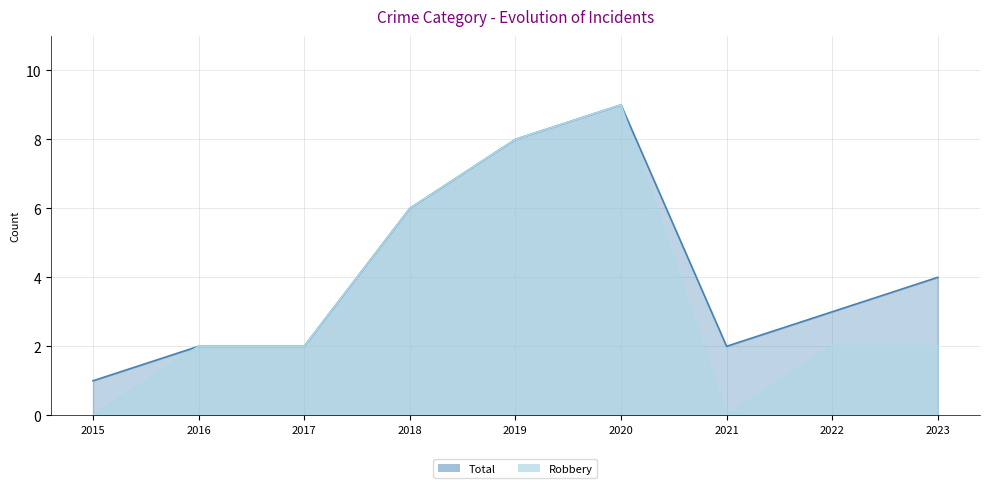

True or false: Total and Robbery cross at least once.

False